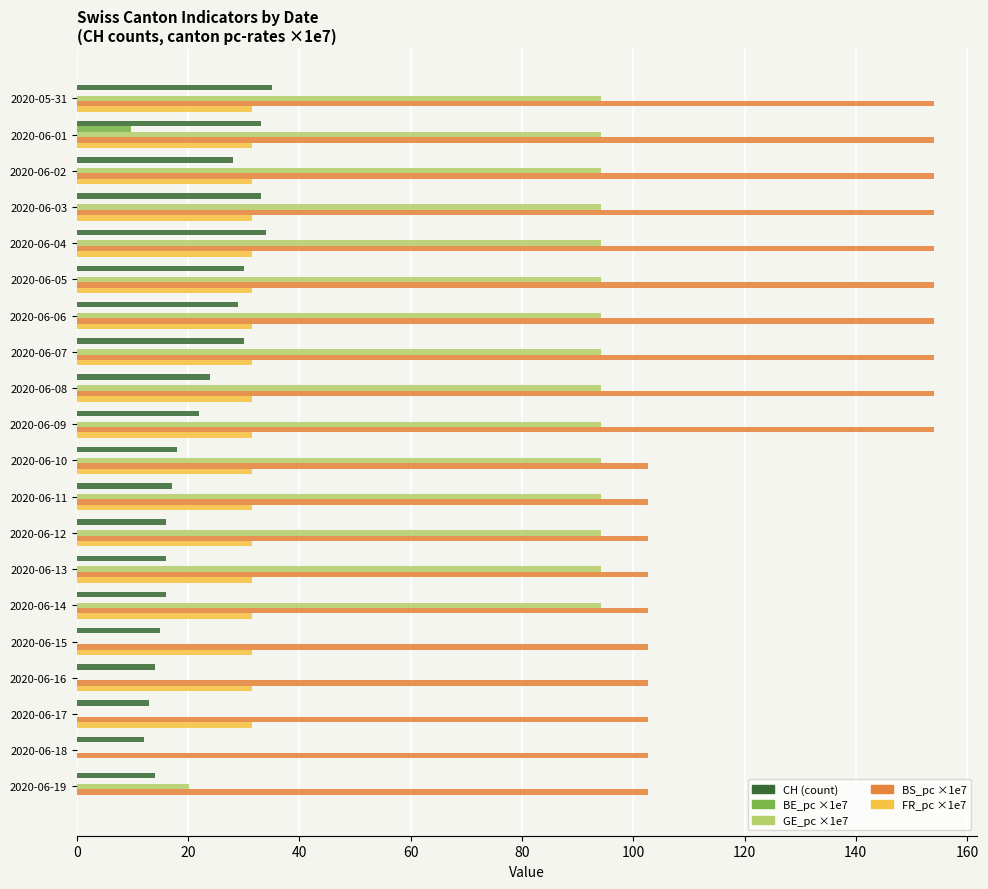

What is the sum of the GE_pc ×1e7 values at 2020-06-11 and 2020-06-06?

188.3